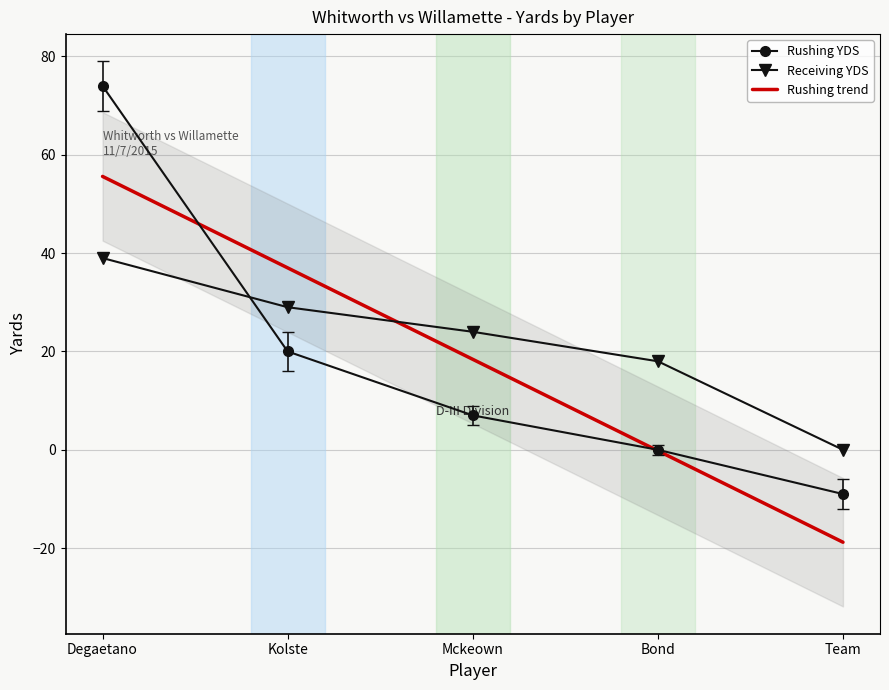

Where does the Rushing YDS series first go above 7?

Degaetano